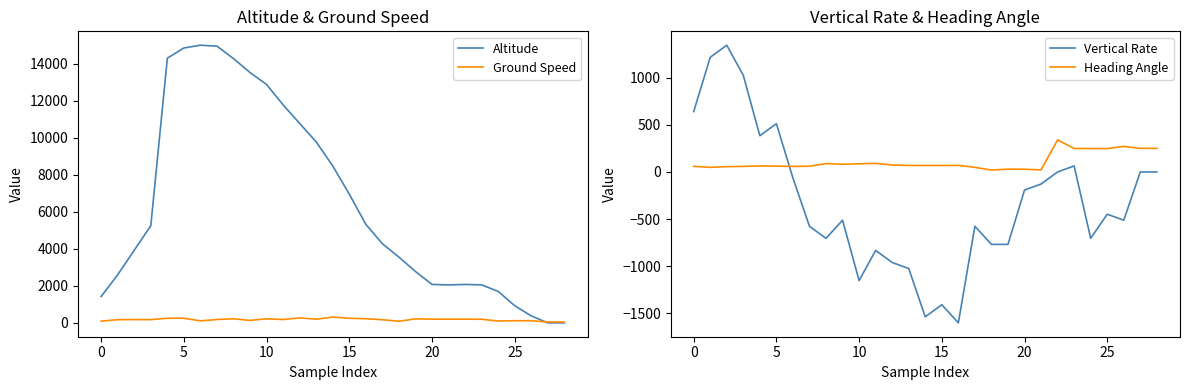

Which category has the lowest value across all series?

16